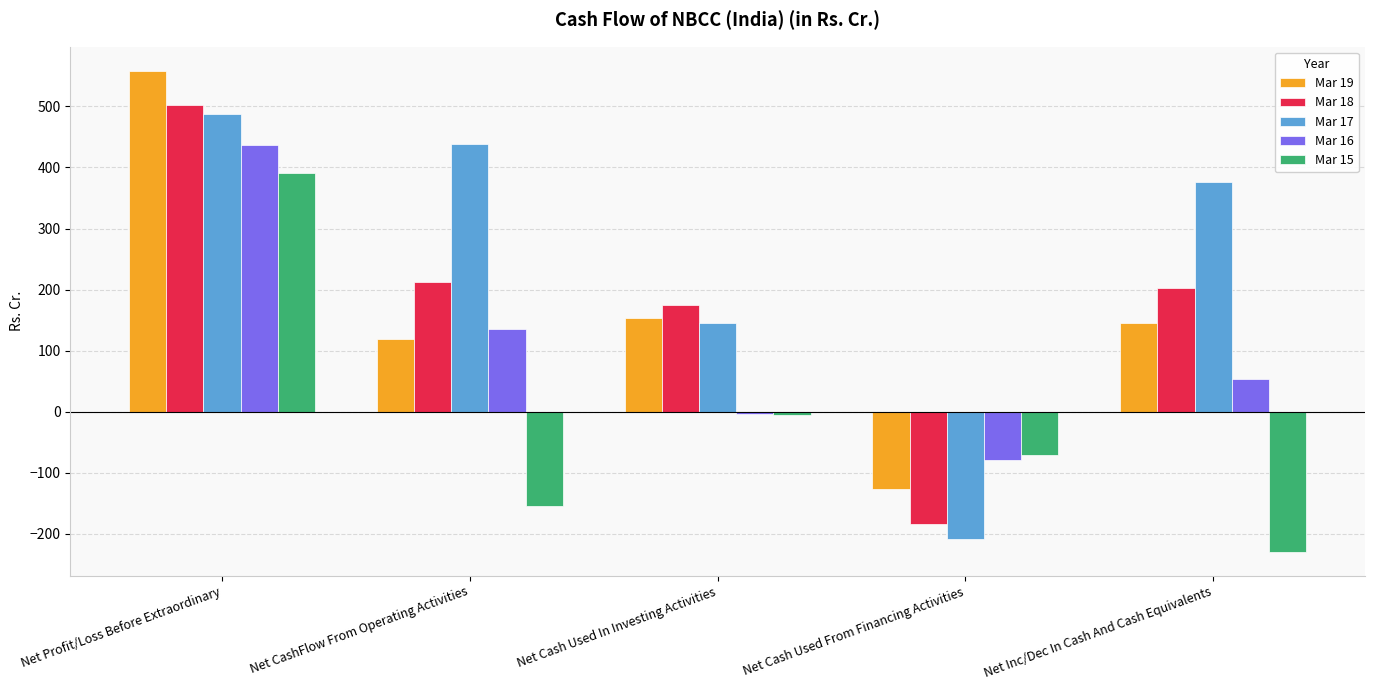

At which label does Mar 19 reach its minimum?

Net Cash Used From Financing Activities